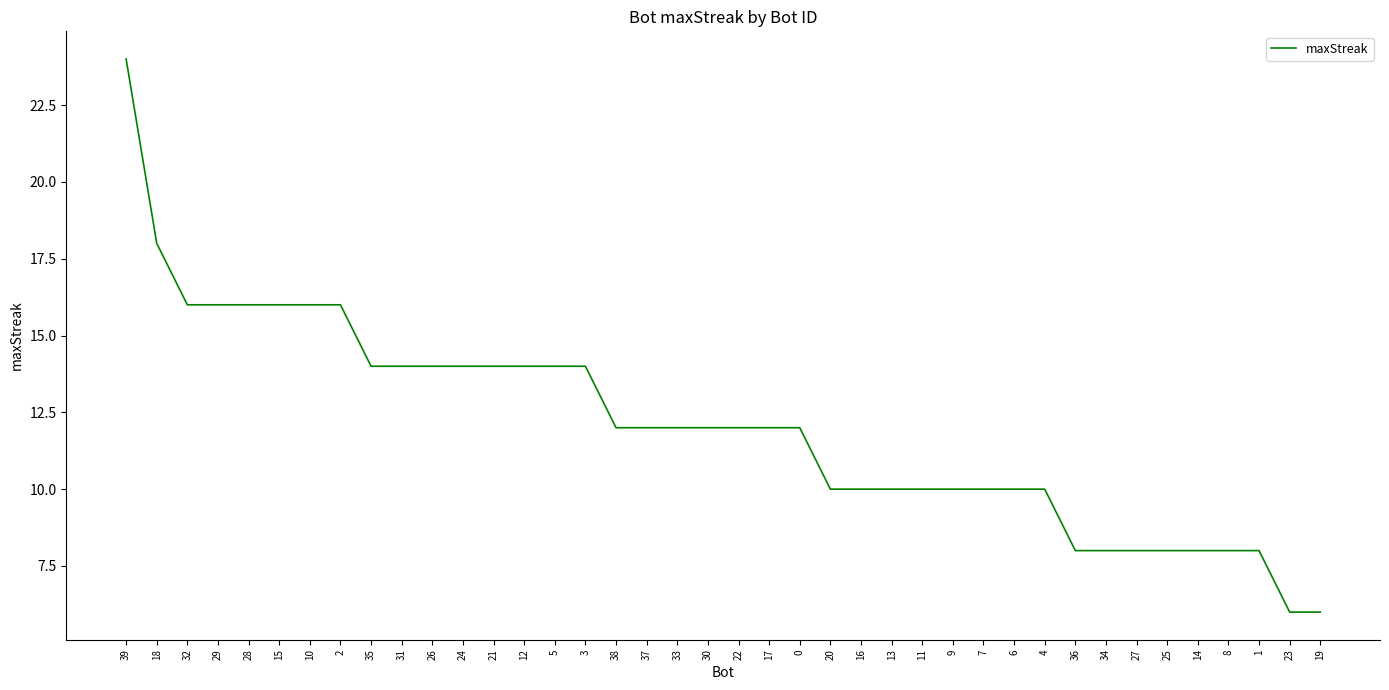

Is it true that the value at 30 is 12?

True